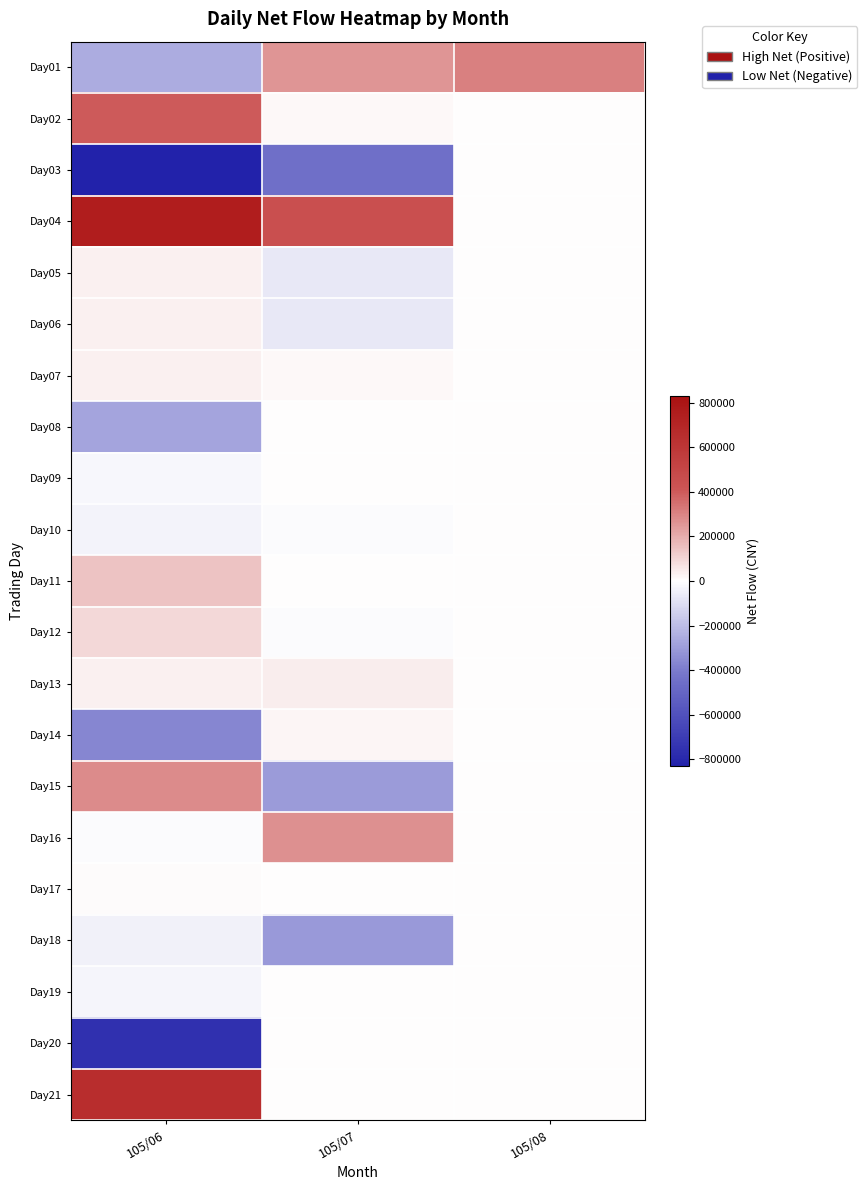

Reading left to right, list all the values displayed in this chart.

Day01: 105/06=-251000	105/07=256000	105/08=308000
Day02: 105/06=400000	105/07=16000	105/08=0
Day03: 105/06=-832000	105/07=-455000	105/08=0
Day04: 105/06=753000	105/07=445000	105/08=0
Day05: 105/06=34000	105/07=-68000	105/08=0
Day06: 105/06=34000	105/07=-68000	105/08=0
Day07: 105/06=34000	105/07=13000	105/08=0
Day08: 105/06=-278000	105/07=1000	105/08=0
Day09: 105/06=-24000	105/07=0	105/08=0
Day10: 105/06=-38000	105/07=-10000	105/08=0
Day11: 105/06=145000	105/07=0	105/08=0
Day12: 105/06=92000	105/07=-10000	105/08=0
Day13: 105/06=38000	105/07=40000	105/08=0
Day14: 105/06=-365000	105/07=20000	105/08=0
Day15: 105/06=284000	105/07=-300000	105/08=0
Day16: 105/06=-9000	105/07=267000	105/08=0
Day17: 105/06=10000	105/07=0	105/08=0
Day18: 105/06=-40000	105/07=-308000	105/08=0
Day19: 105/06=-32000	105/07=0	105/08=0
Day20: 105/06=-759000	105/07=0	105/08=0
Day21: 105/06=656000	105/07=0	105/08=0